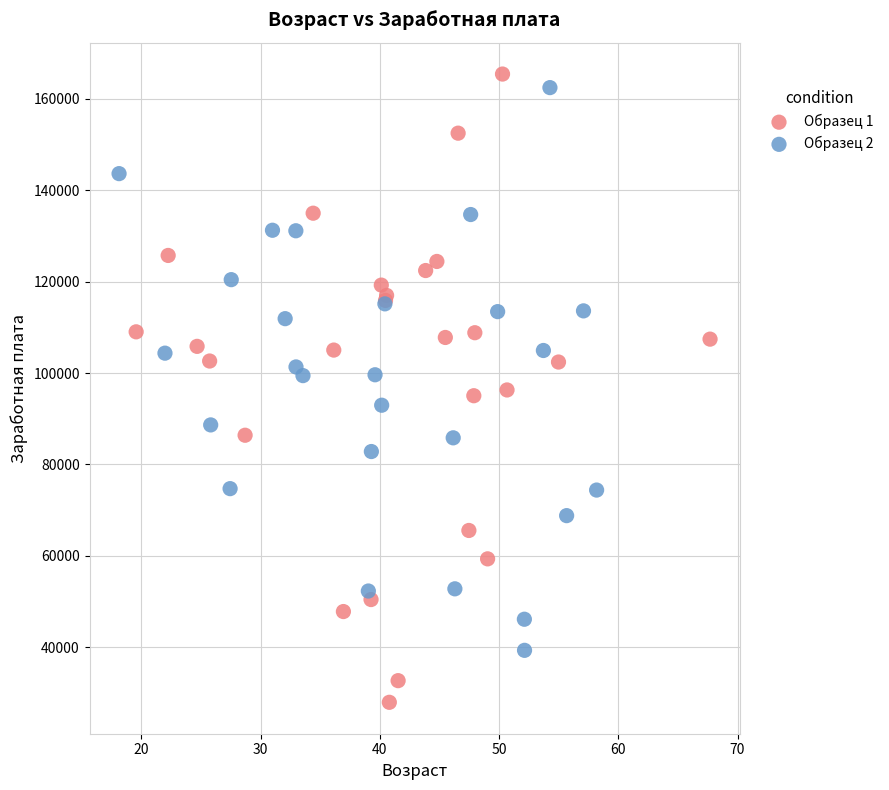

What are all the series names shown in the legend?

Образец 1, Образец 2